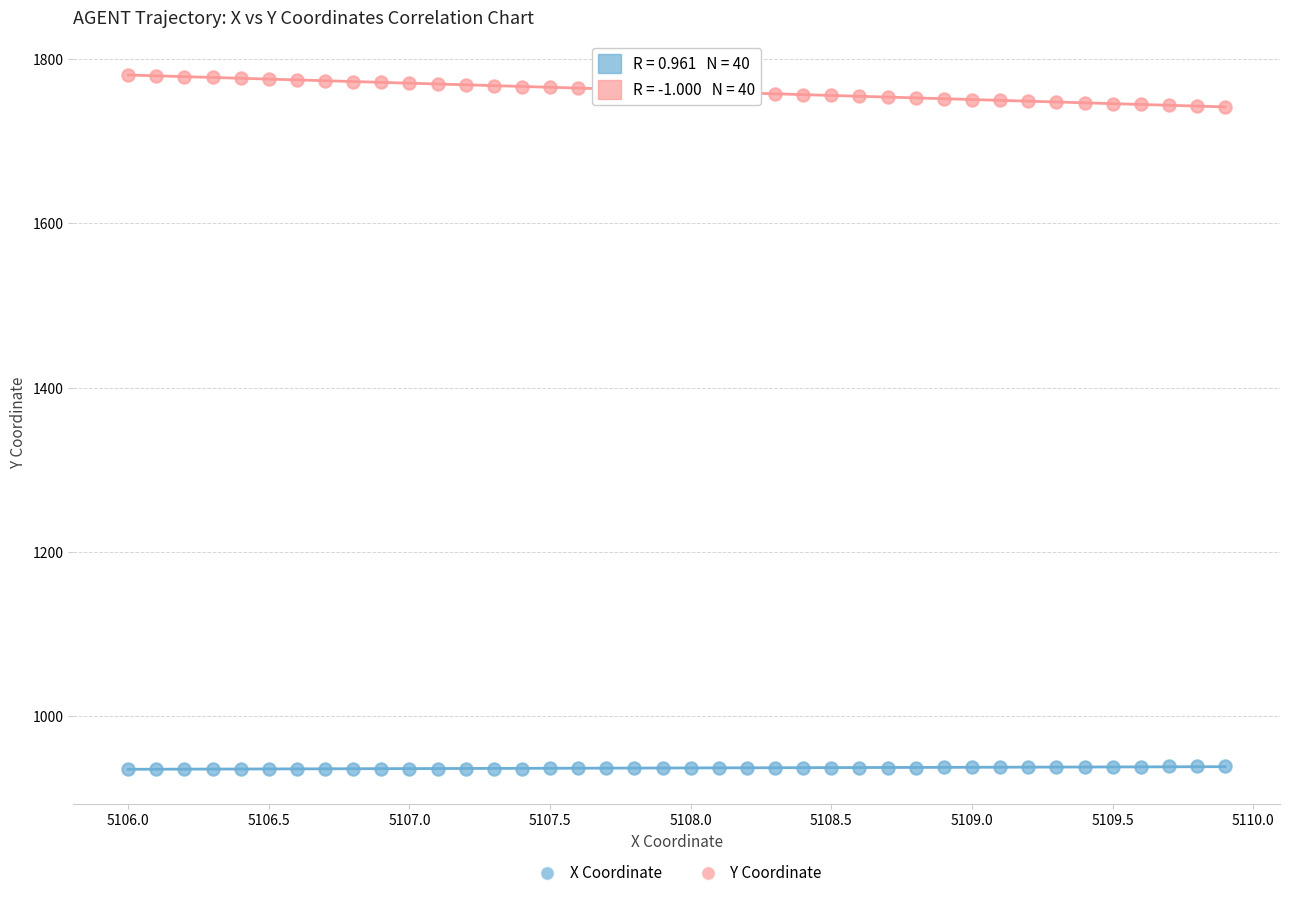

Across all data points, what is the range of Y values (max minus min)?

845.0